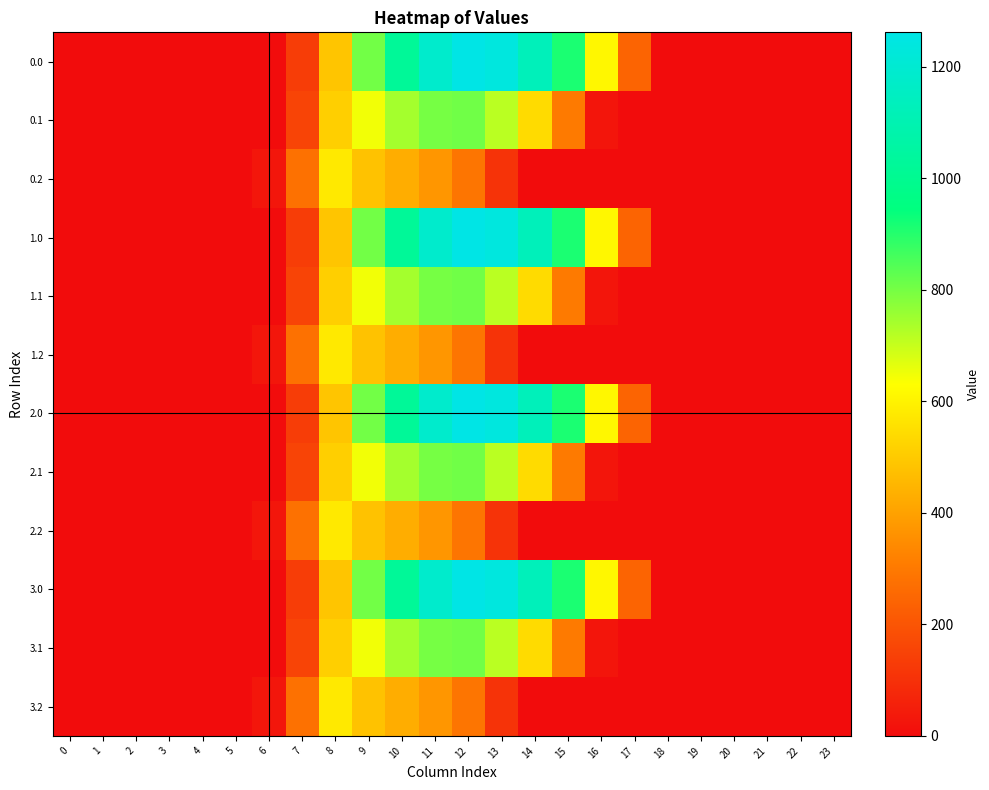

What is the difference between the highest and lowest values at 8?

87.4